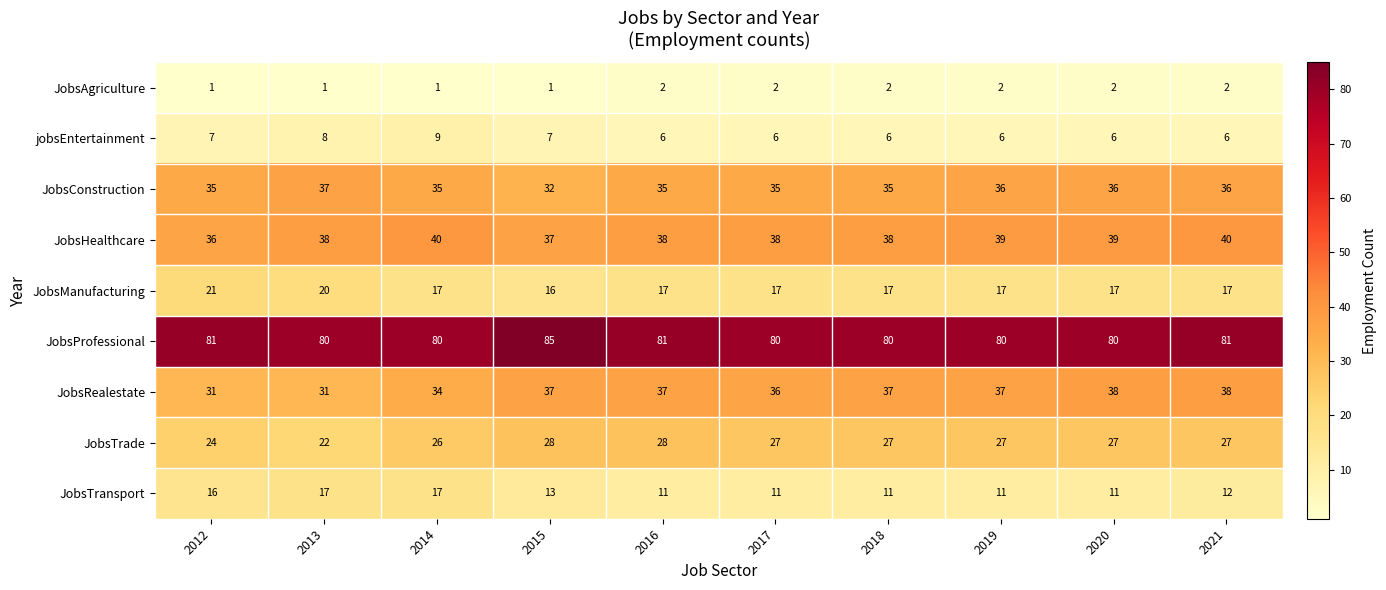

Which series has the largest total across all categories?

JobsProfessional